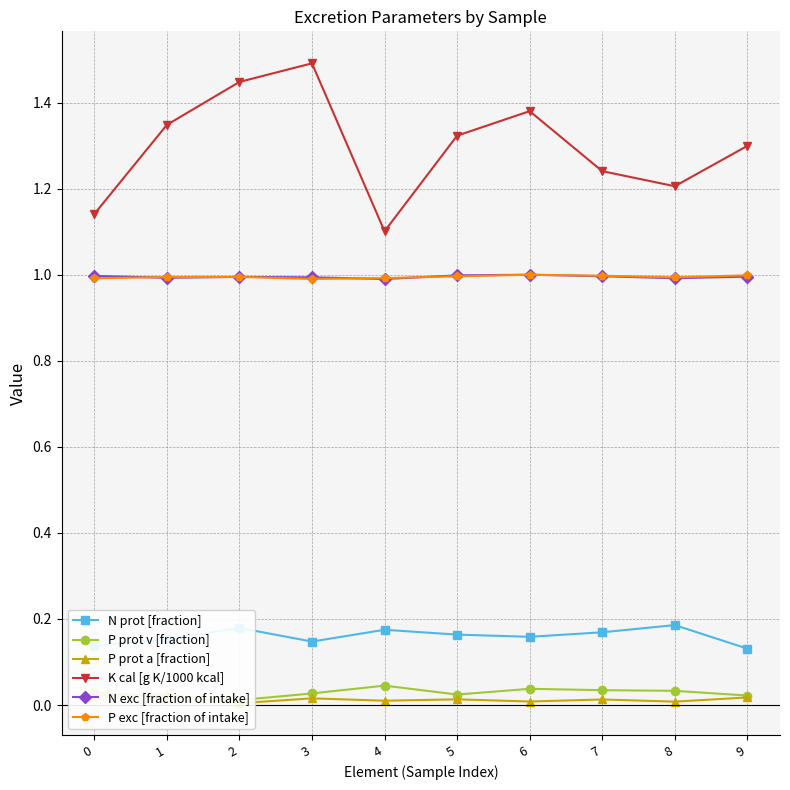

What is the sum of the K cal [g K/1000 kcal] values at 8 and 0?

2.3